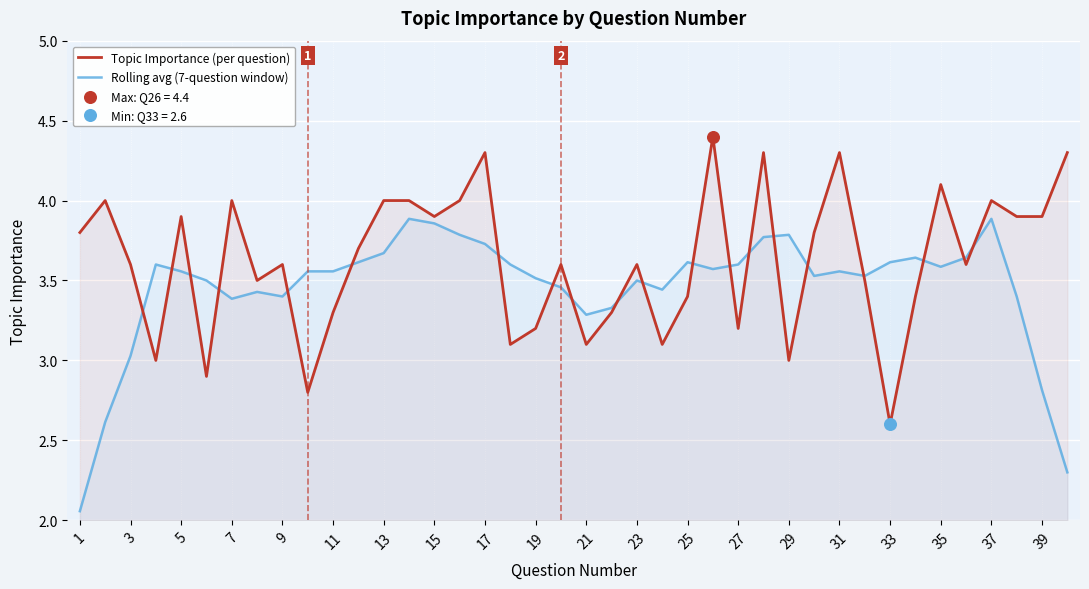

At how many categories does at least one series exceed 3?

40